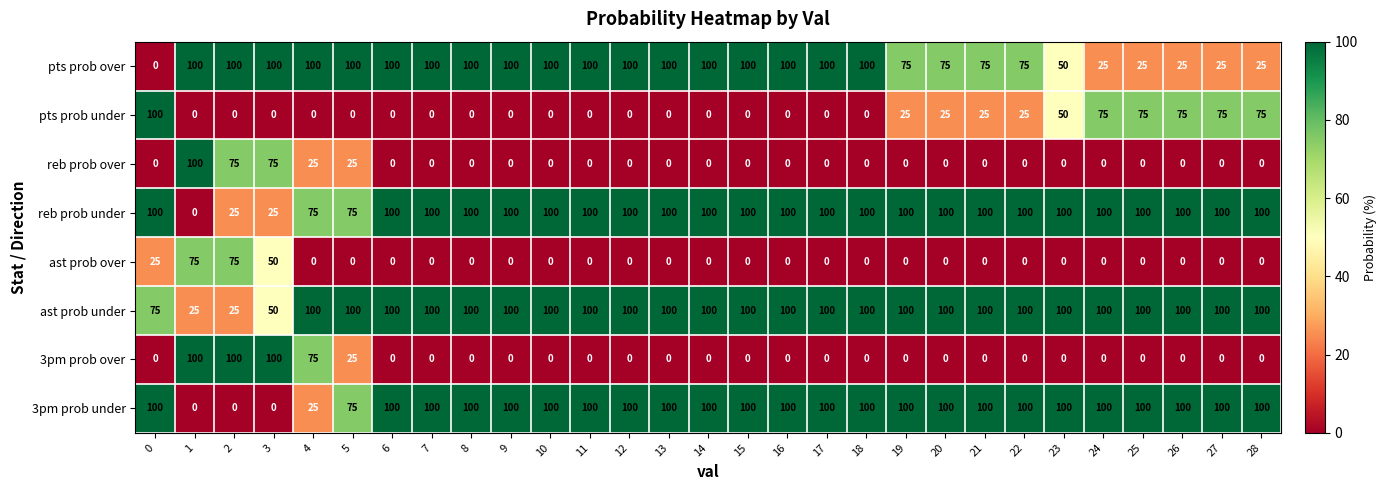

What is the sum of the reb prob under values at 11 and 24?

200